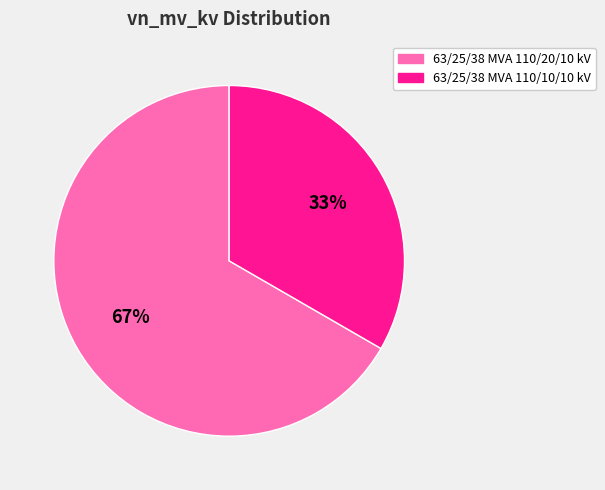

True or false: 63/25/38 MVA 110/20/10 kV accounts for 80% of the total.

False